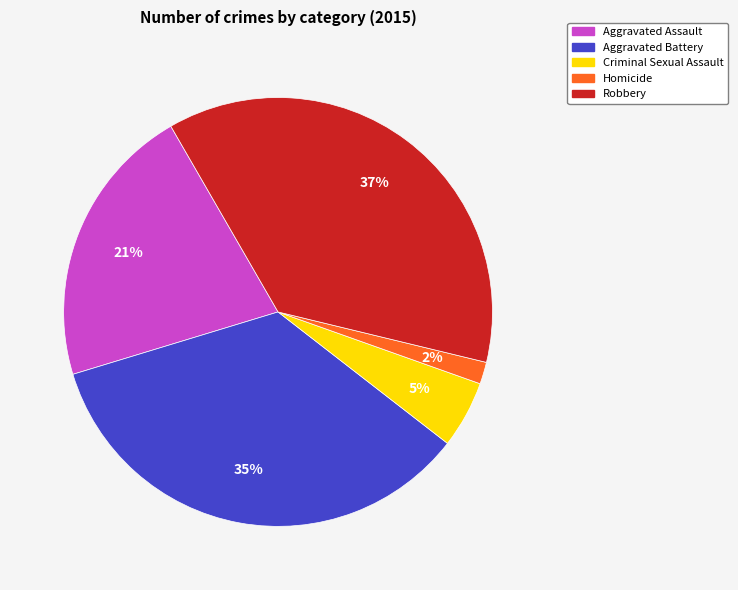

Is there any slice that represents more than half of the pie?

No